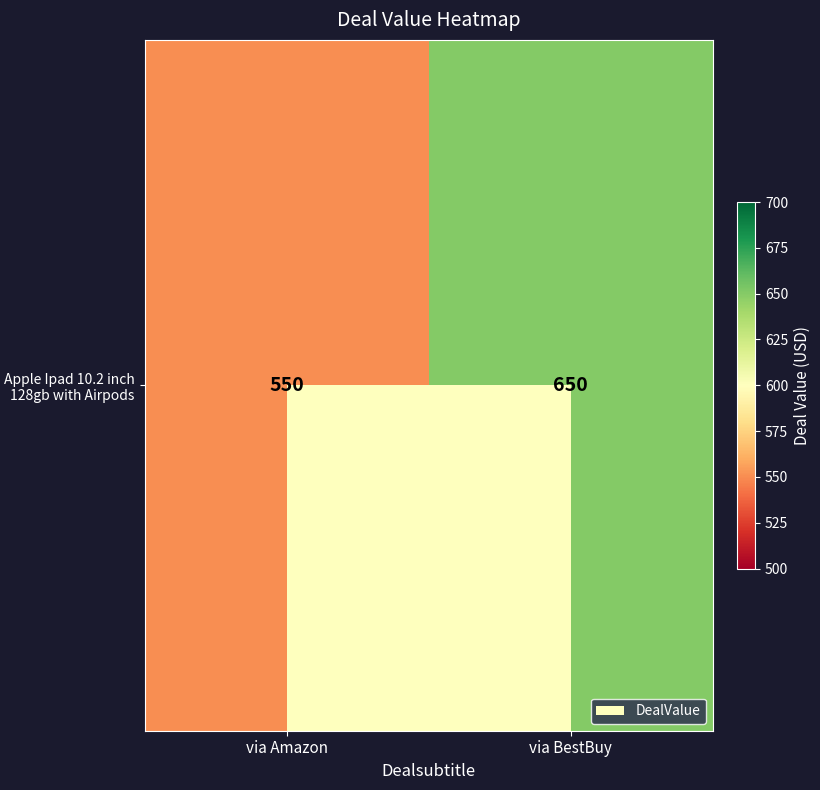

What is the sum of the values at via Amazon and via BestBuy?

1200